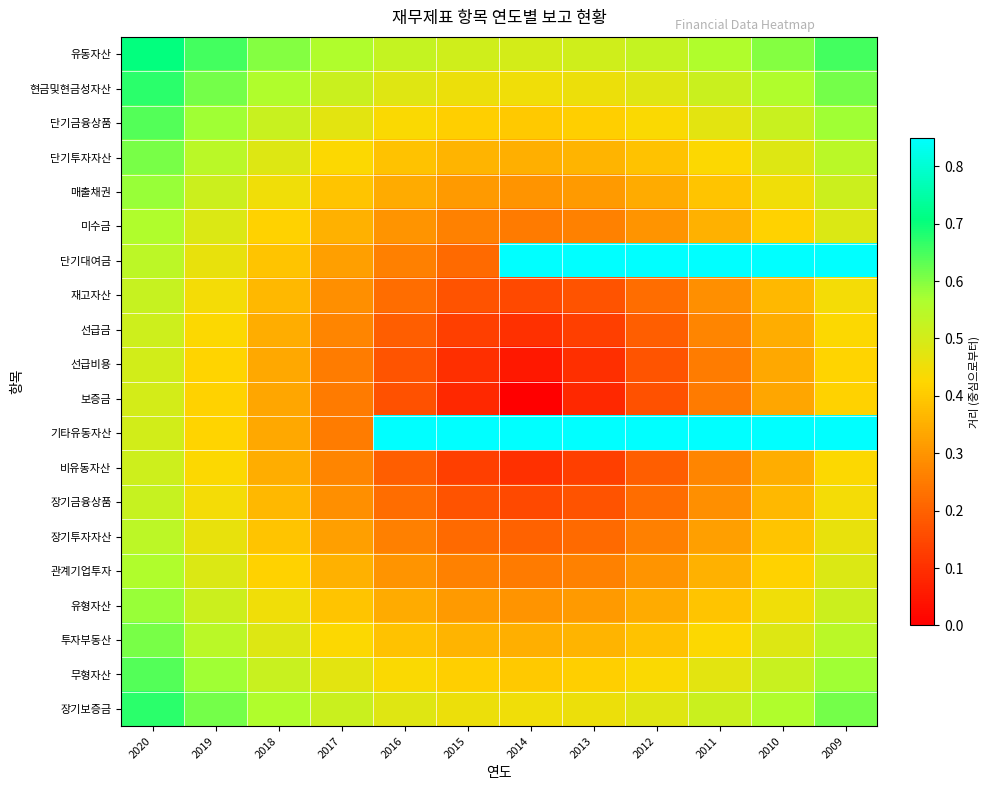

At 2016, list the series in order from smallest to largest.

보증금, 선급비용, 선급금, 비유동자산, 재고자산, 장기금융상품, 단기대여금, 장기투자자산, 미수금, 관계기업투자, 매출채권, 유형자산, 단기투자자산, 투자부동산, 단기금융상품, 무형자산, 현금및현금성자산, 장기보증금, 유동자산, 기타유동자산